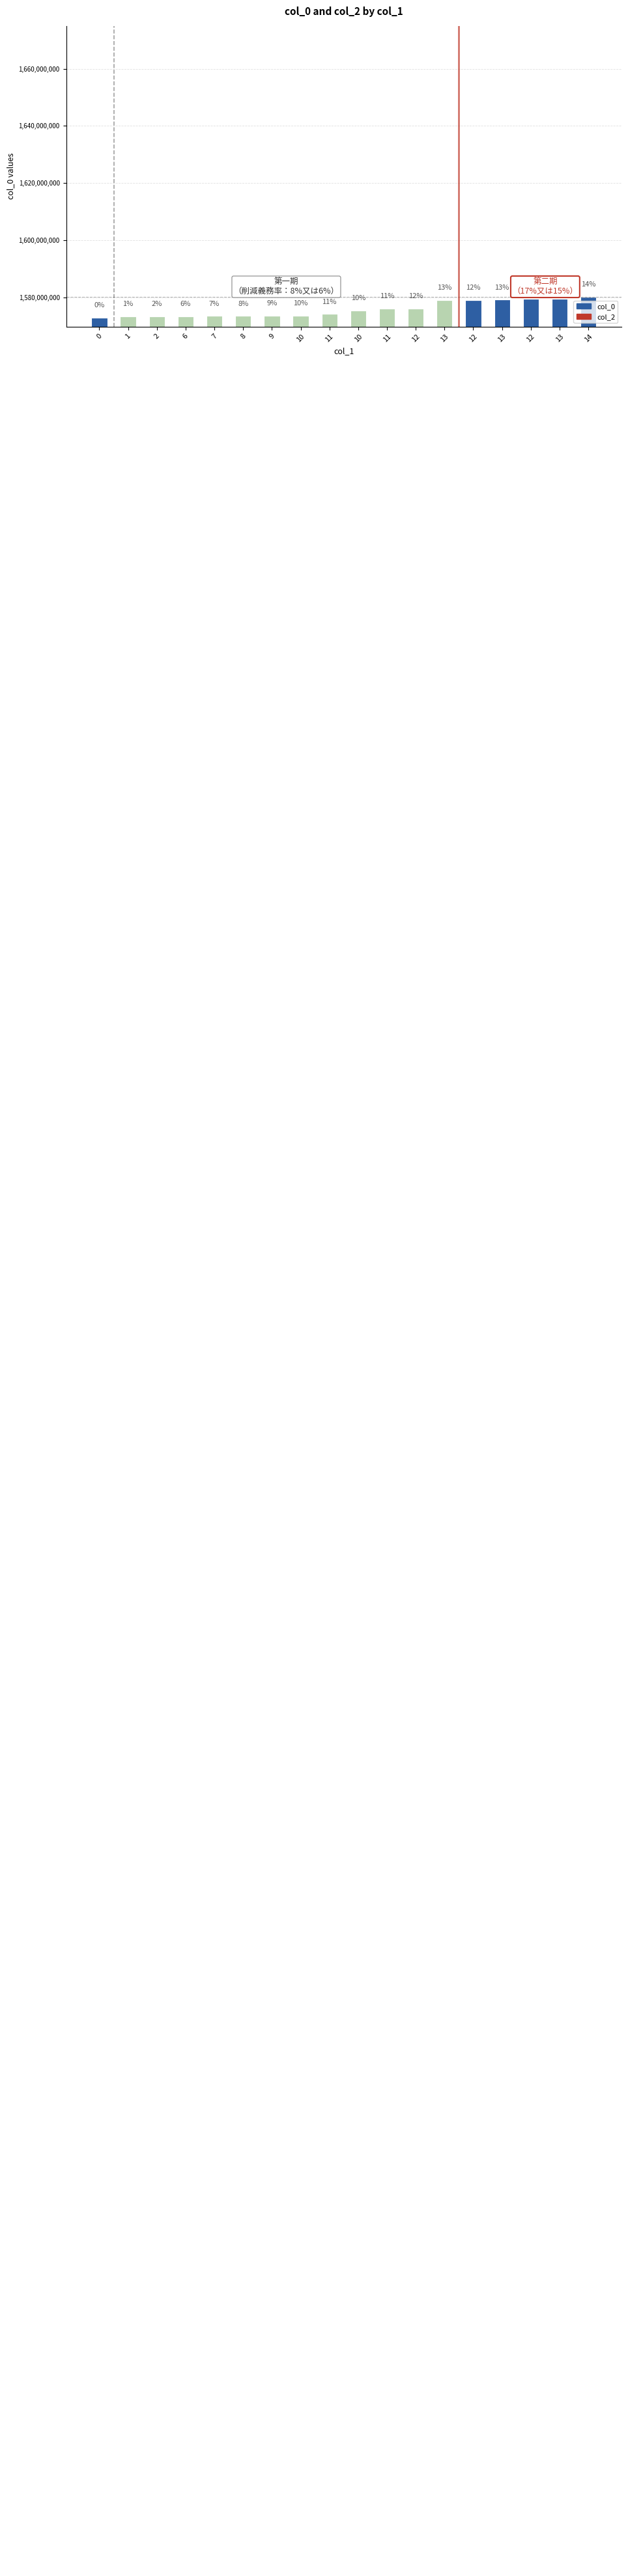

How many bars are there in total?

18